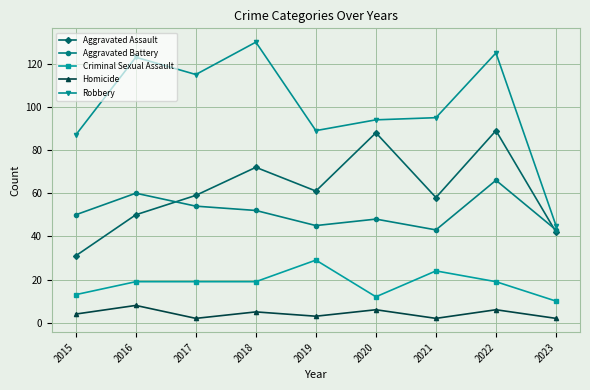

What is the value of the Aggravated Assault point at the 3rd from the left?

59